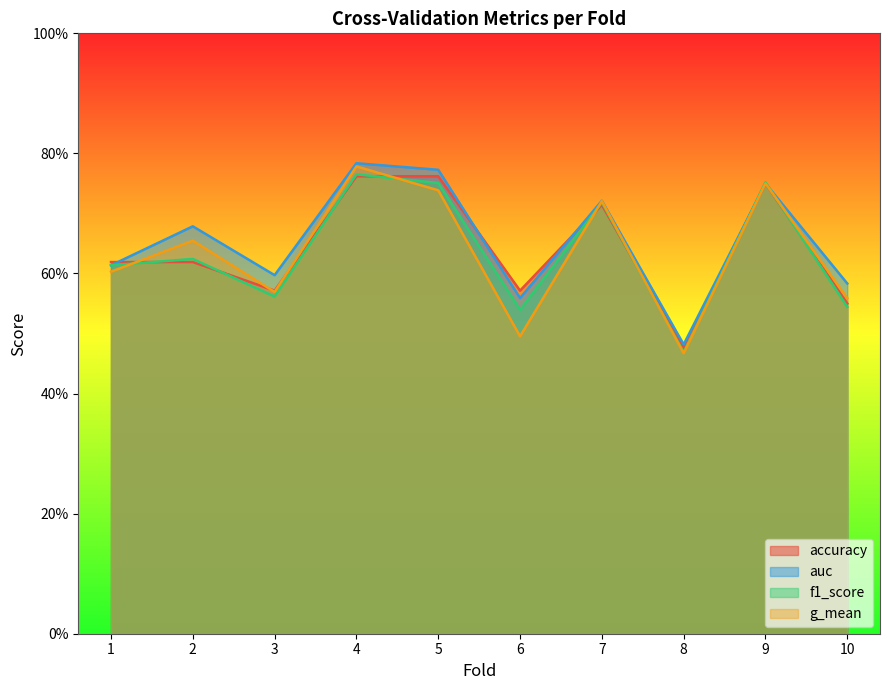

True or false: f1_score has a value of 0.9 at 3.

False